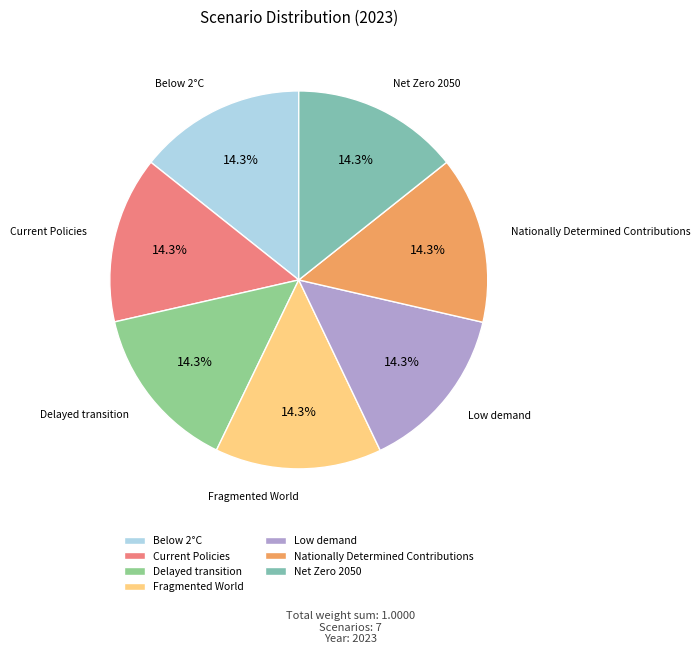

To the nearest percent, what percentage of the pie is Nationally Determined Contributions?

14%